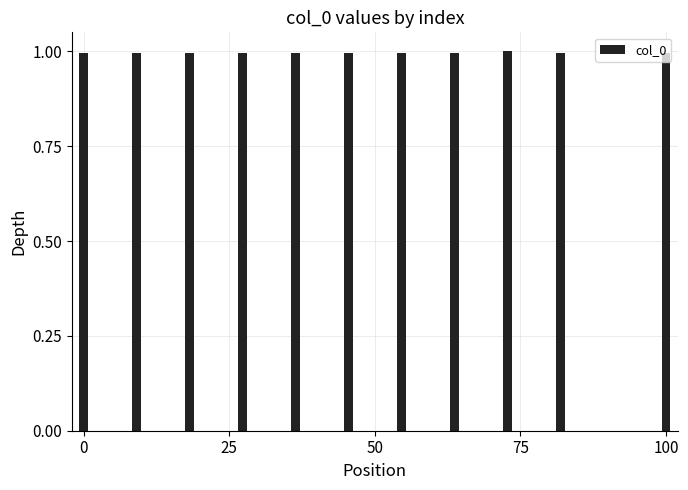

What is the greatest value displayed?

1.0